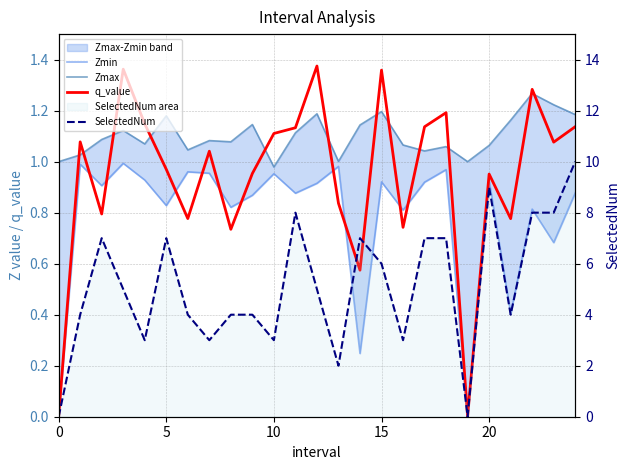

After their last crossing, which series has the higher values: Zmax or q_value?

Zmax